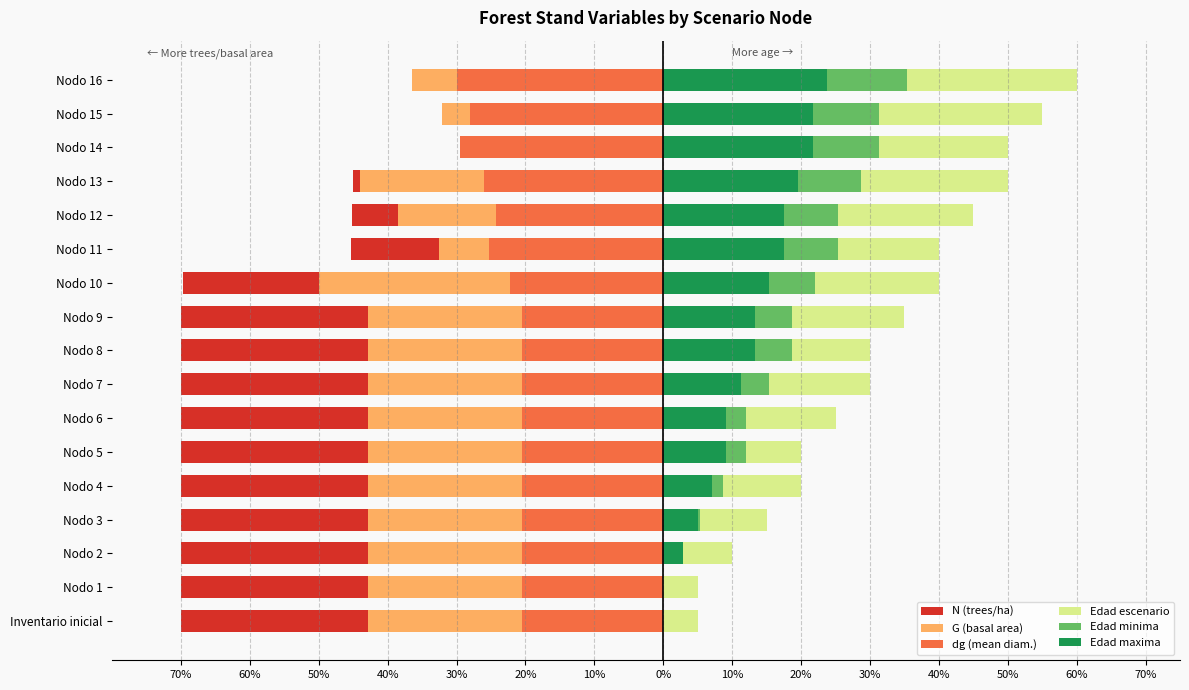

What is the average value of the N (trees/ha) series?

-58.2